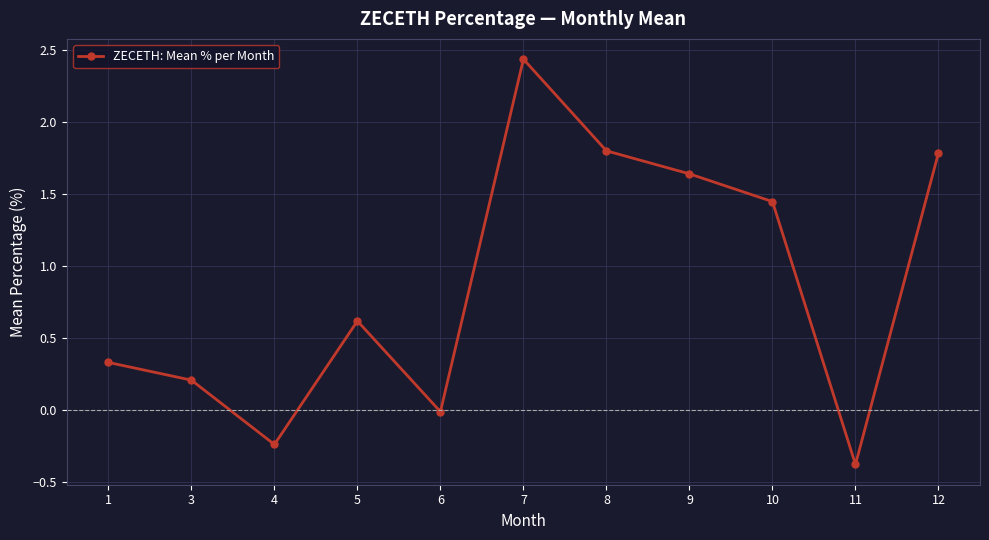

The value at 5 is 0.6. True or false?

True